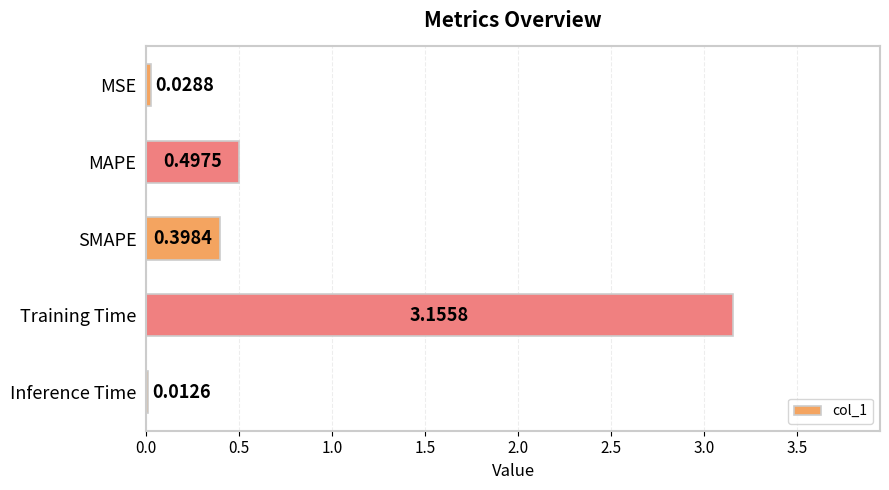

What is the label of the 2nd bar from the bottom?

Training Time